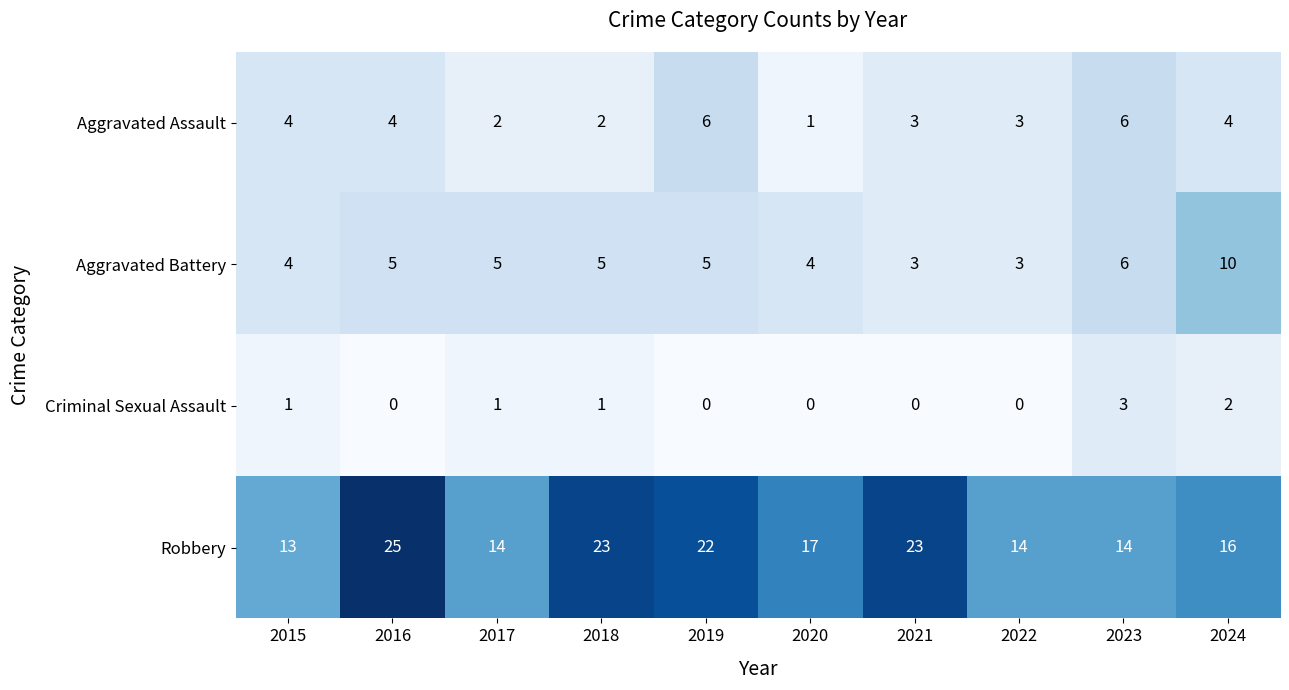

What is the difference between the maximum and second lowest values in the Criminal Sexual Assault series?

3